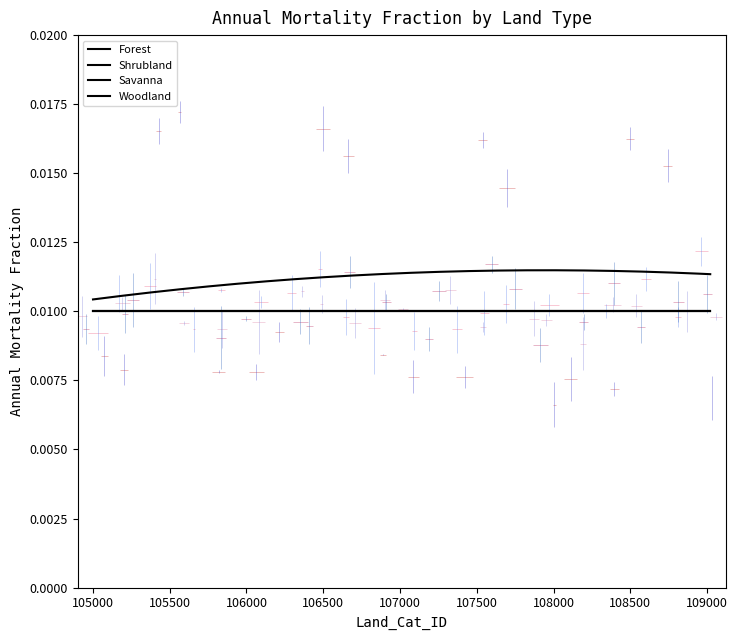

Rank the series by their maximum value, from highest to lowest.

Forest, Shrubland, Savanna, Woodland